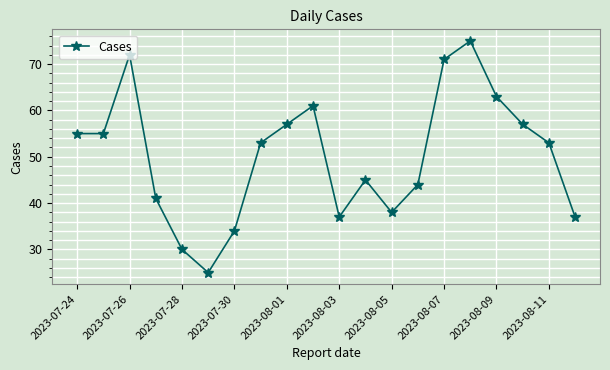

What is the minimum value shown in the chart?

25